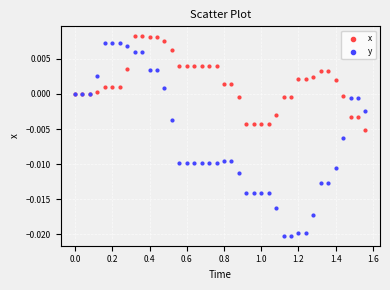

Which series reaches the minimum Y coordinate?

y